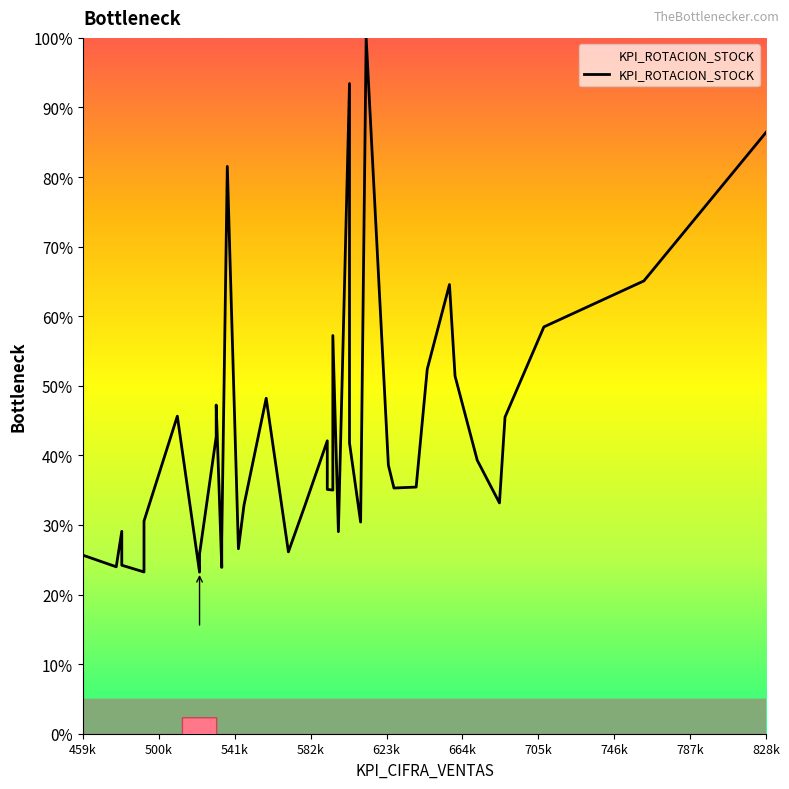

How many distinct data groups are displayed?

1